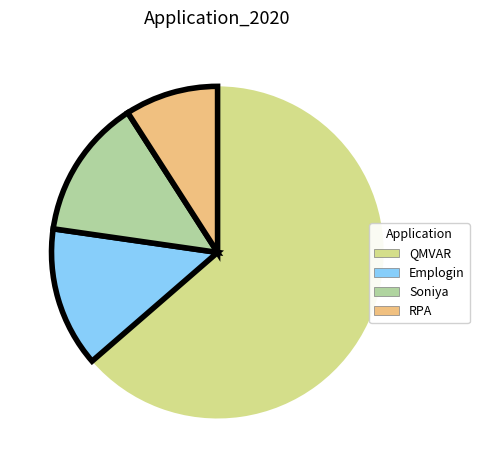

Between Soniya and QMVAR, which is larger?

QMVAR